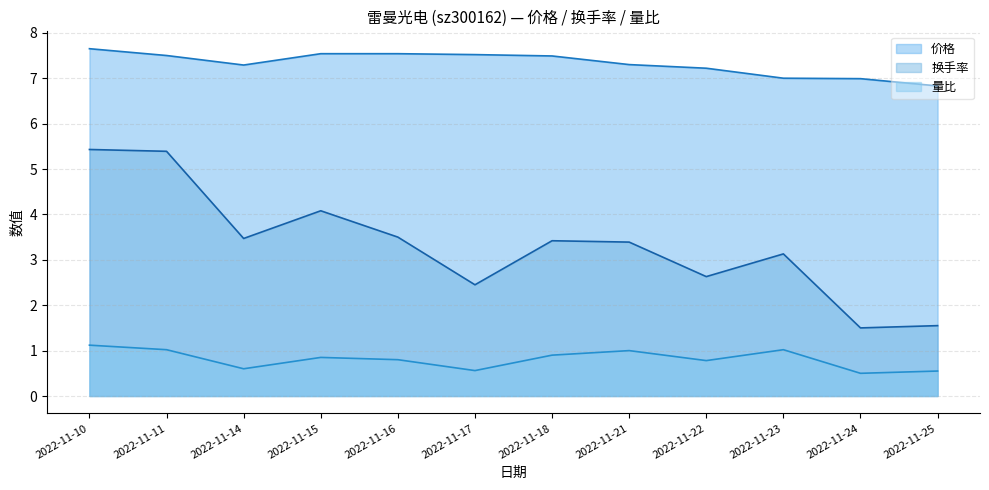

Which category has the highest value in the 价格 series?

2022-11-10